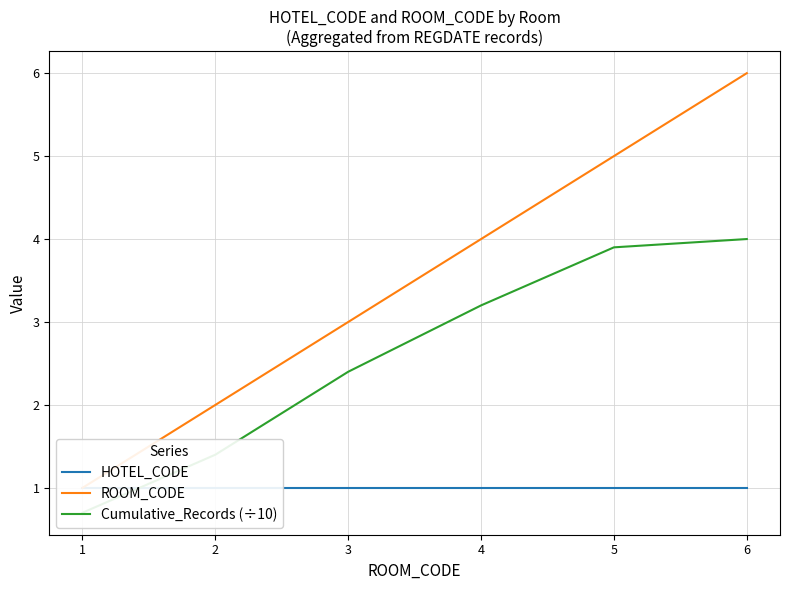

True or false: ROOM_CODE and Cumulative_Records (÷10) intersect in this chart.

False